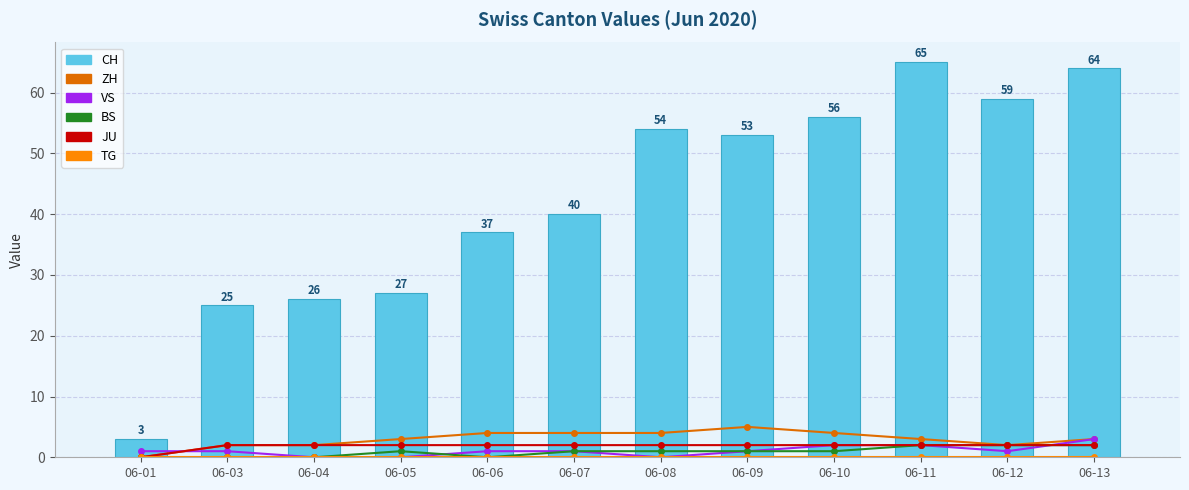

At which label does VS reach its peak?

06-13